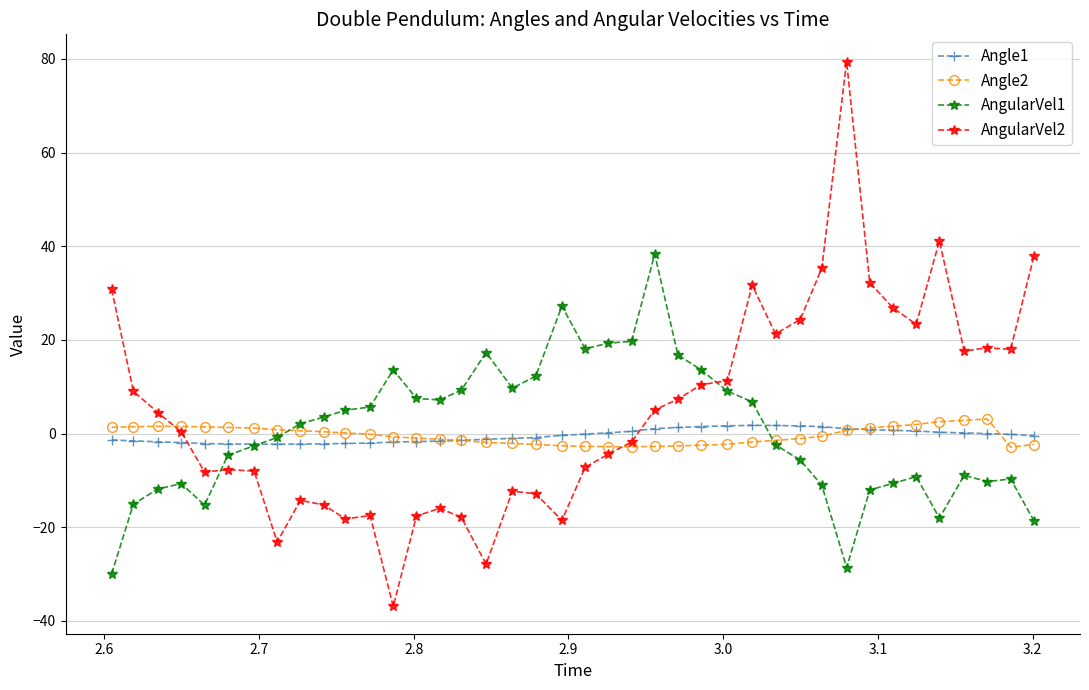

How many values in the AngularVel2 series exceed 4?

20